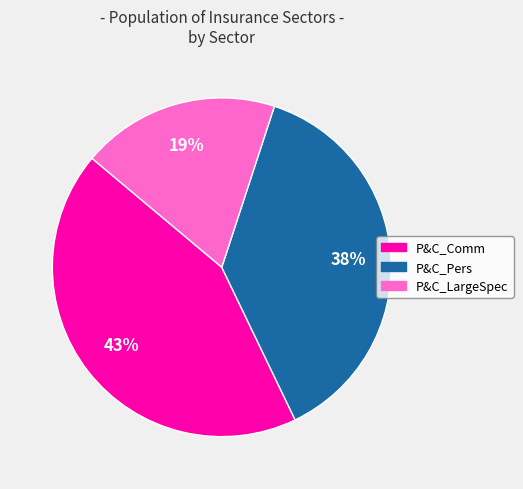

Is it true that P&C_Pers is 44% of the pie?

False